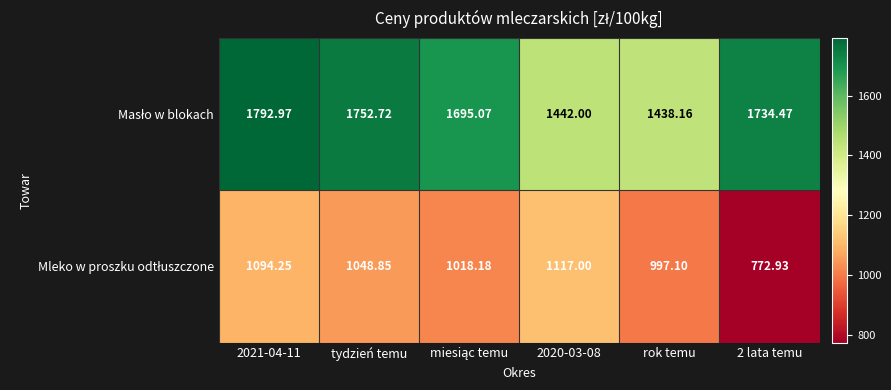

How many series are shown in this chart?

2